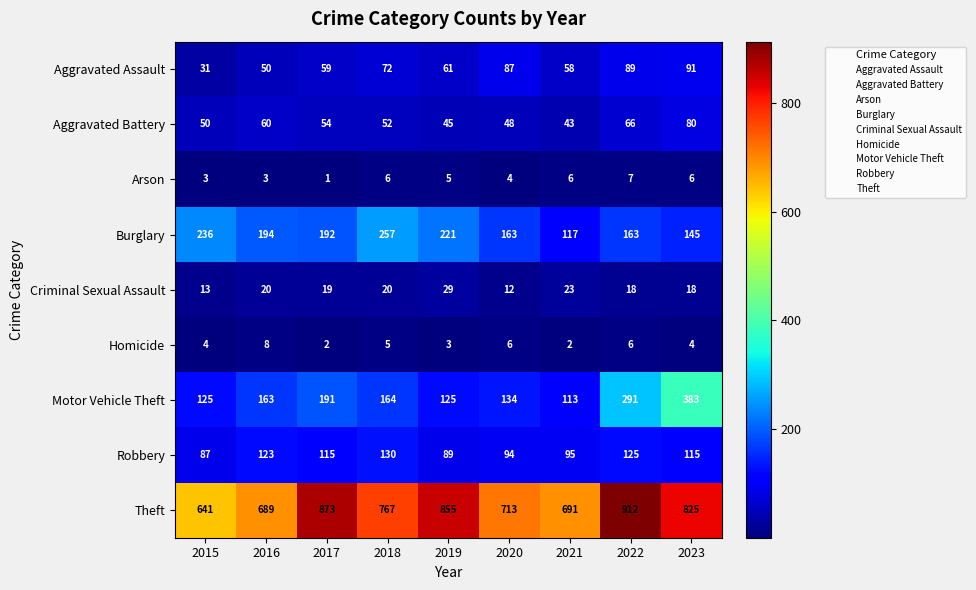

What is the average value of the Motor Vehicle Theft series?

188